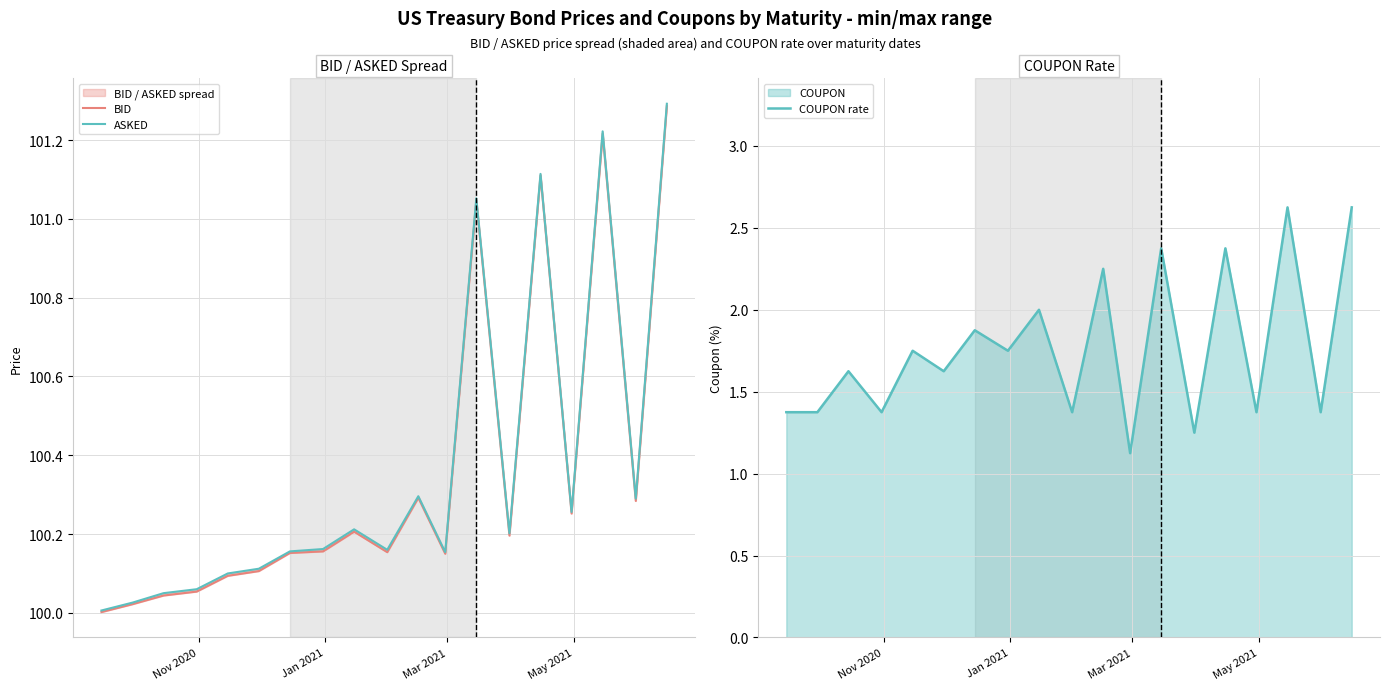

What is the lowest value of the COUPON rate series?

1.1